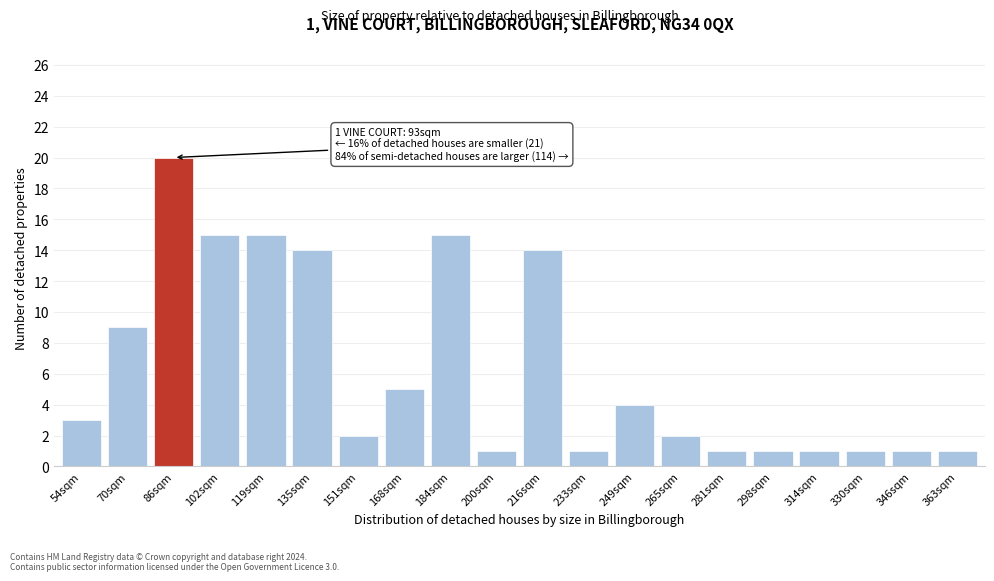

Reading right to left, what are all the values shown in this chart?

363sqm=1	346sqm=1	330sqm=1	314sqm=1	298sqm=1	281sqm=1	265sqm=2	249sqm=4	233sqm=1	216sqm=14	200sqm=1	184sqm=15	168sqm=5	151sqm=2	135sqm=14	119sqm=15	102sqm=15	86sqm=20	70sqm=9	54sqm=3